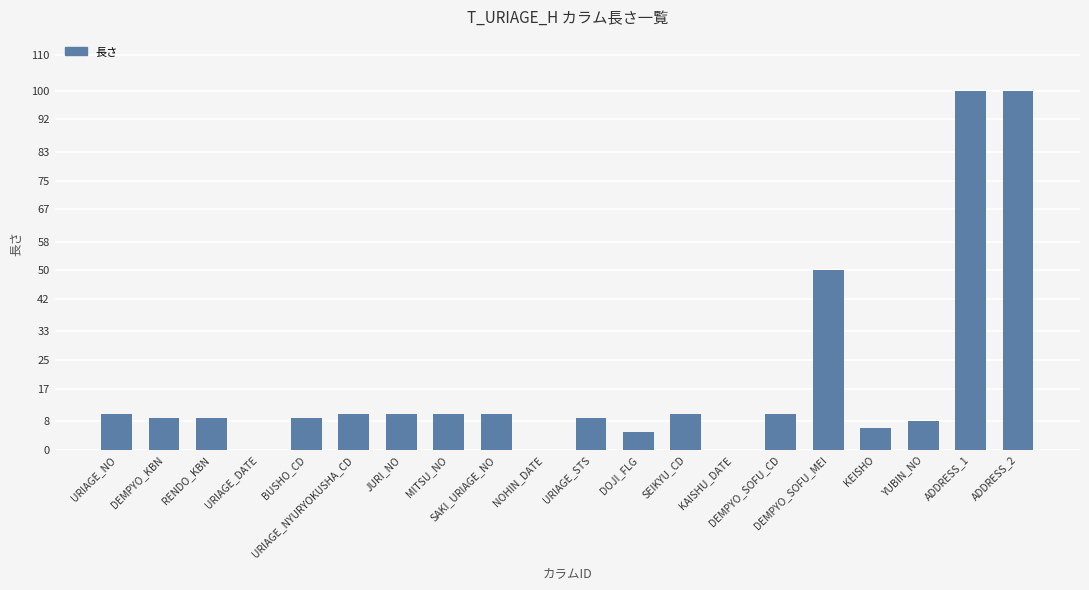

Are the bars horizontal?

No